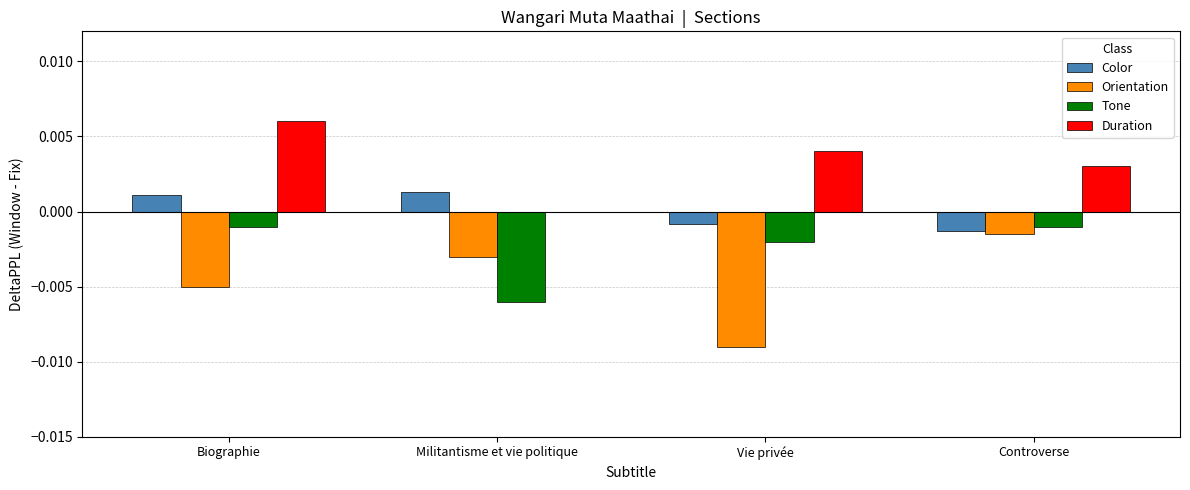

Is the value of Duration at Biographie greater than the value of Orientation at Vie privée?

Yes